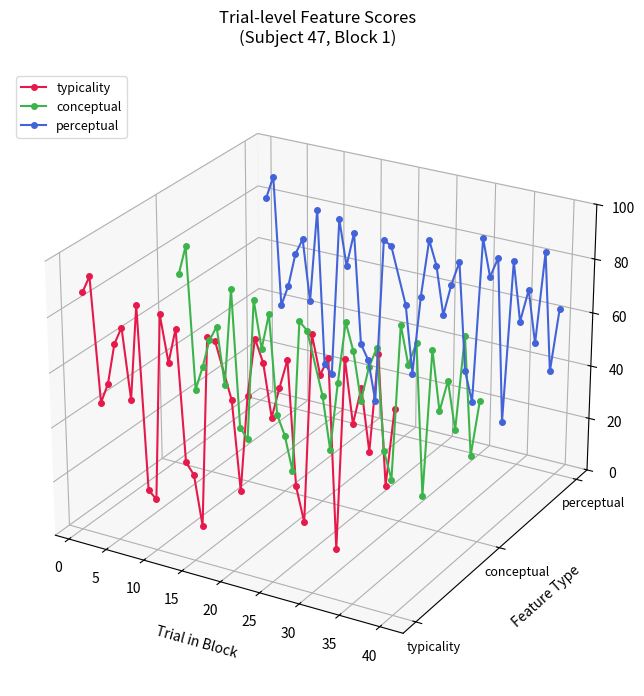

True or false: typicality has a value of -0.0 at 19.

False